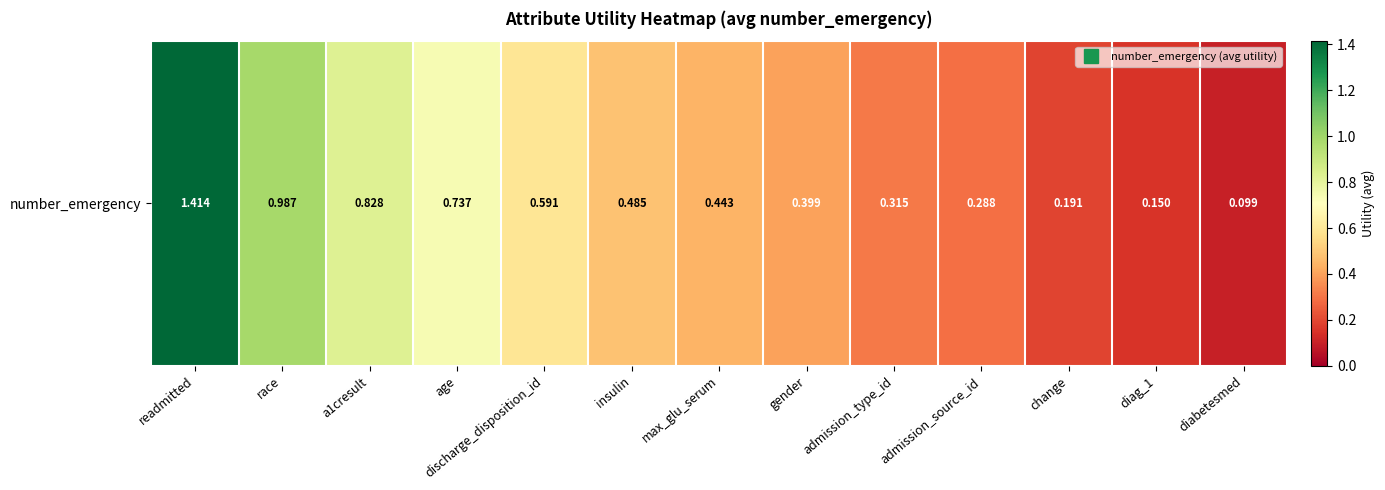

Which category has the highest value across all series?

readmitted